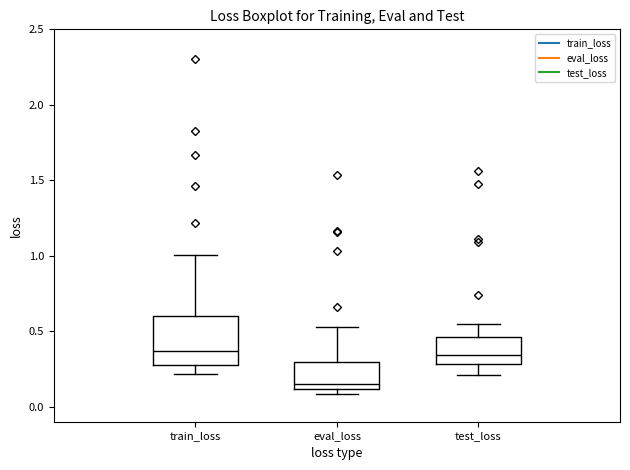

Reading left to right, read every box against the y-axis: the position of its median line, the range the box covers, and the ends of its whiskers. The values are not printed on the chart, so give them approximately, as read against the axis.

train_loss: median 0.35, box 0.30 to 0.60, whiskers 0.20 to 1.00
eval_loss: median 0.15, box 0.10 to 0.30, whiskers 0.10 (just below the box's lower edge) to 0.55
test_loss: median 0.35, box 0.30 to 0.45, whiskers 0.20 to 0.55